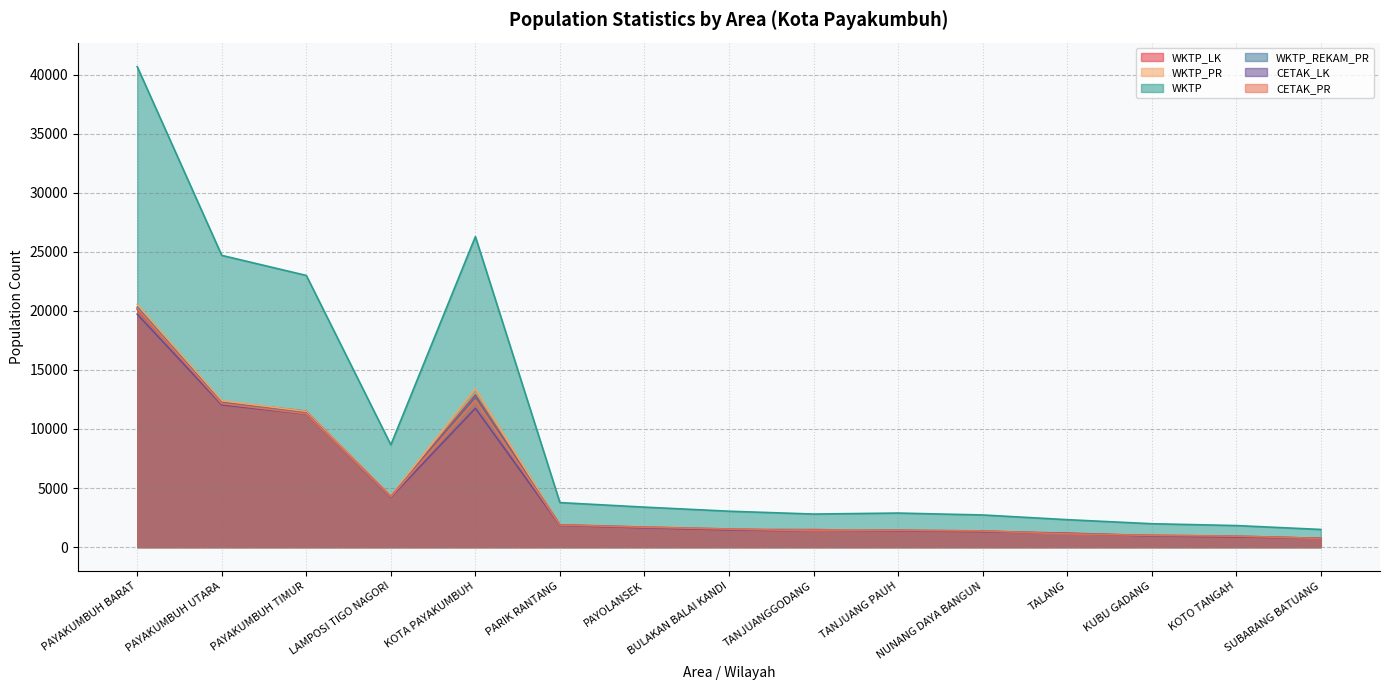

Reading left to right, extract all data points from this chart.

WKTP_LK: 20120	12312	11510	4315	12873	1869	1668	1493	1479	1394	1339	1180	970	885	751
WKTP_PR: 20558	12387	11489	4343	13412	1898	1716	1545	1403	1442	1381	1142	1009	938	743
WKTP: 40678	24699	22999	8658	26285	3767	3384	3038	2797	2881	2720	2322	1979	1823	1494
WKTP_REKAM_PR: 20303	12210	11344	4273	12690	1887	1693	1531	1381	1426	1368	1124	996	928	735
CETAK_LK: 19719	12048	11269	4215	11757	1841	1635	1469	1359	1394	1317	1154	948	872	740
CETAK_PR: 20196	12151	11291	4259	12442	1869	1683	1524	1376	1423	1363	1120	989	927	732